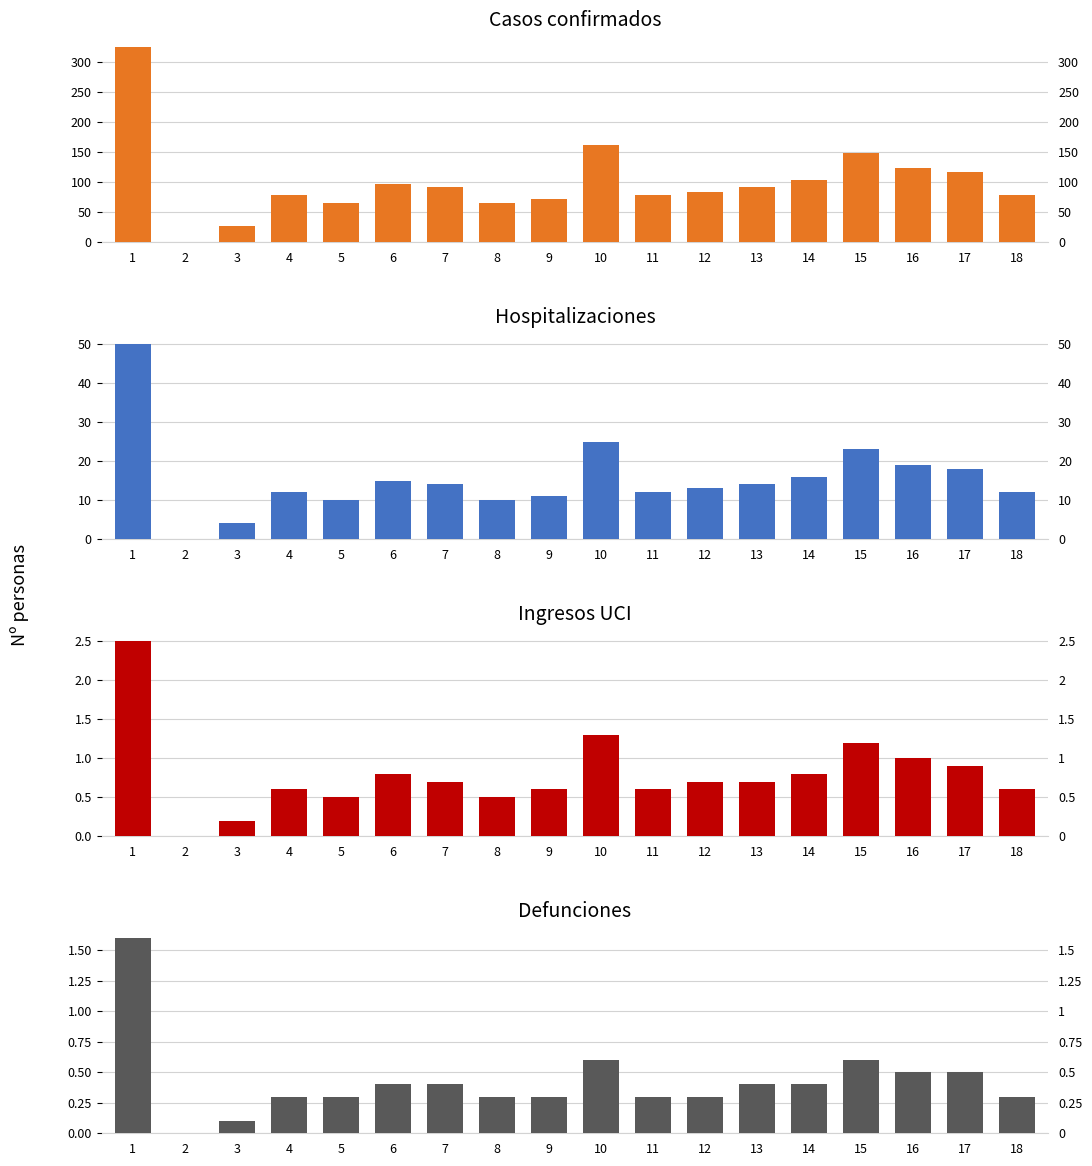

Reading left to right, what are all the values shown in this chart?

Casos confirmados: 325.0	0.0	26.0	78.0	65.0	97.0	91.0	65.0	71.0	162.0	78.0	84.0	91.0	104.0	149.0	123.0	117.0	78.0
Hospitalizaciones: 50.0	0.0	4.0	12.0	10.0	15.0	14.0	10.0	11.0	25.0	12.0	13.0	14.0	16.0	23.0	19.0	18.0	12.0
Ingresos UCI: 2.5	0.0	0.2	0.6	0.5	0.8	0.7	0.5	0.6	1.3	0.6	0.7	0.7	0.8	1.2	1.0	0.9	0.6
Defunciones: 1.6	0.0	0.1	0.3	0.3	0.4	0.4	0.3	0.3	0.6	0.3	0.3	0.4	0.4	0.6	0.5	0.5	0.3